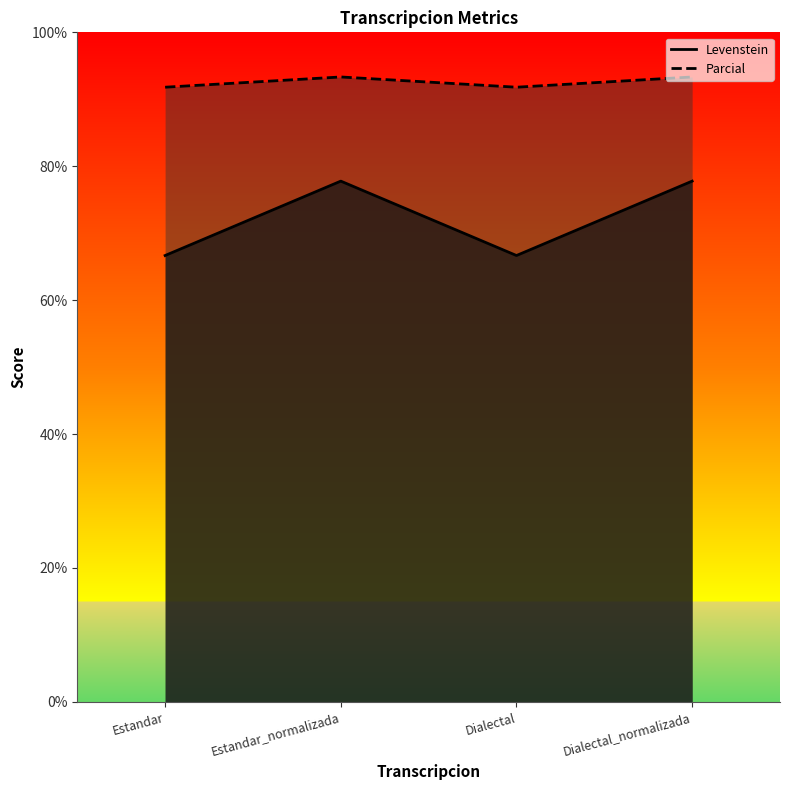

What is the difference between the highest and lowest values at Dialectal?

25.1